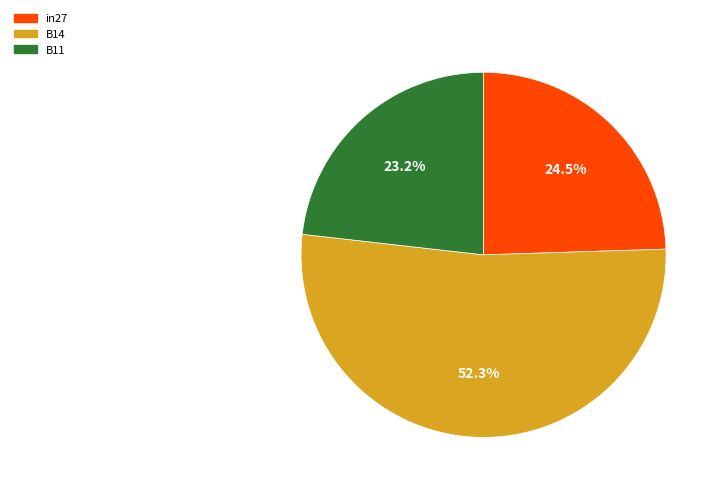

What percentage is NOT represented by B11?

76.8%